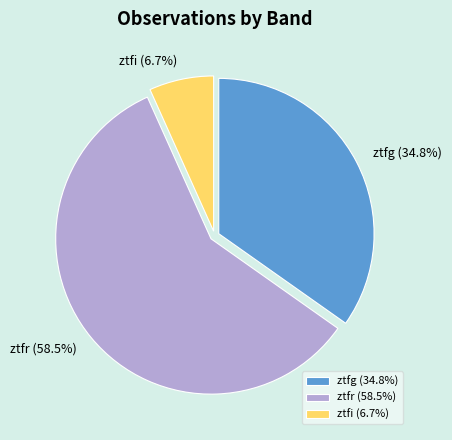

To the nearest percent, what portion does ztfg represent?

35%